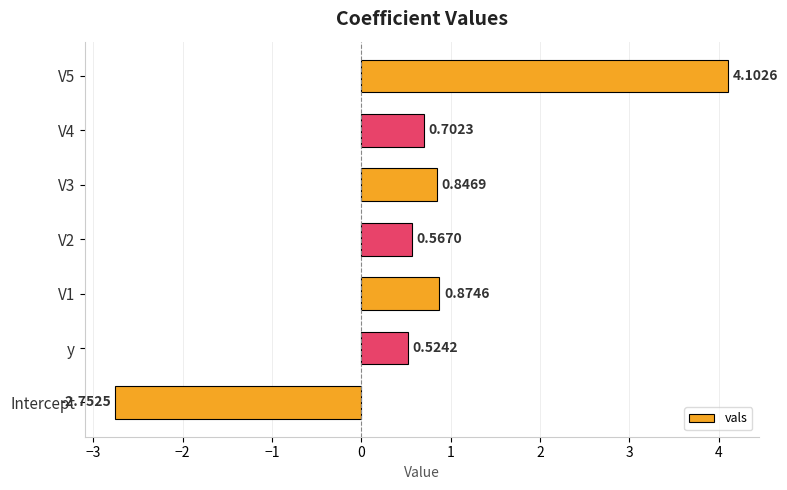

At which label is the value closest to 0?

y